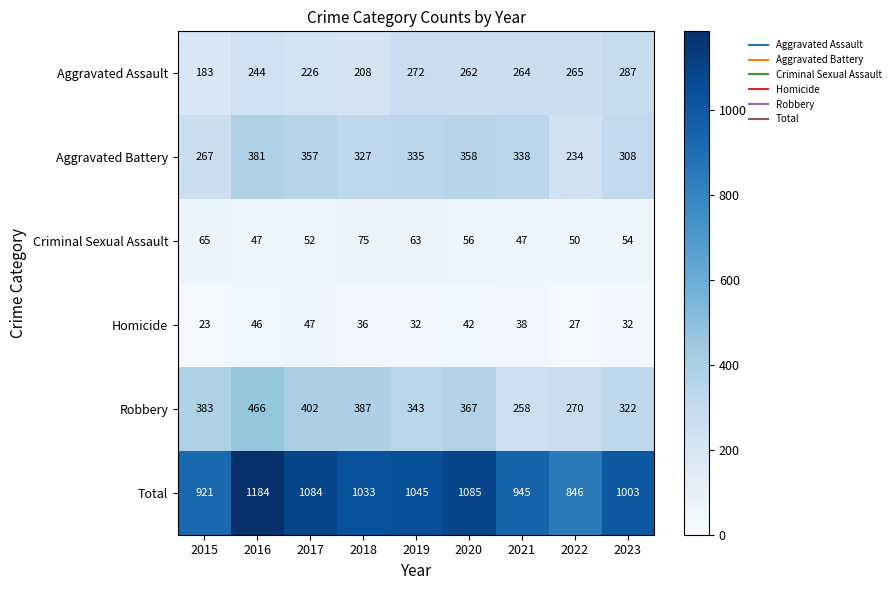

Rank the series by their maximum value, from highest to lowest.

Total, Robbery, Aggravated Battery, Aggravated Assault, Criminal Sexual Assault, Homicide